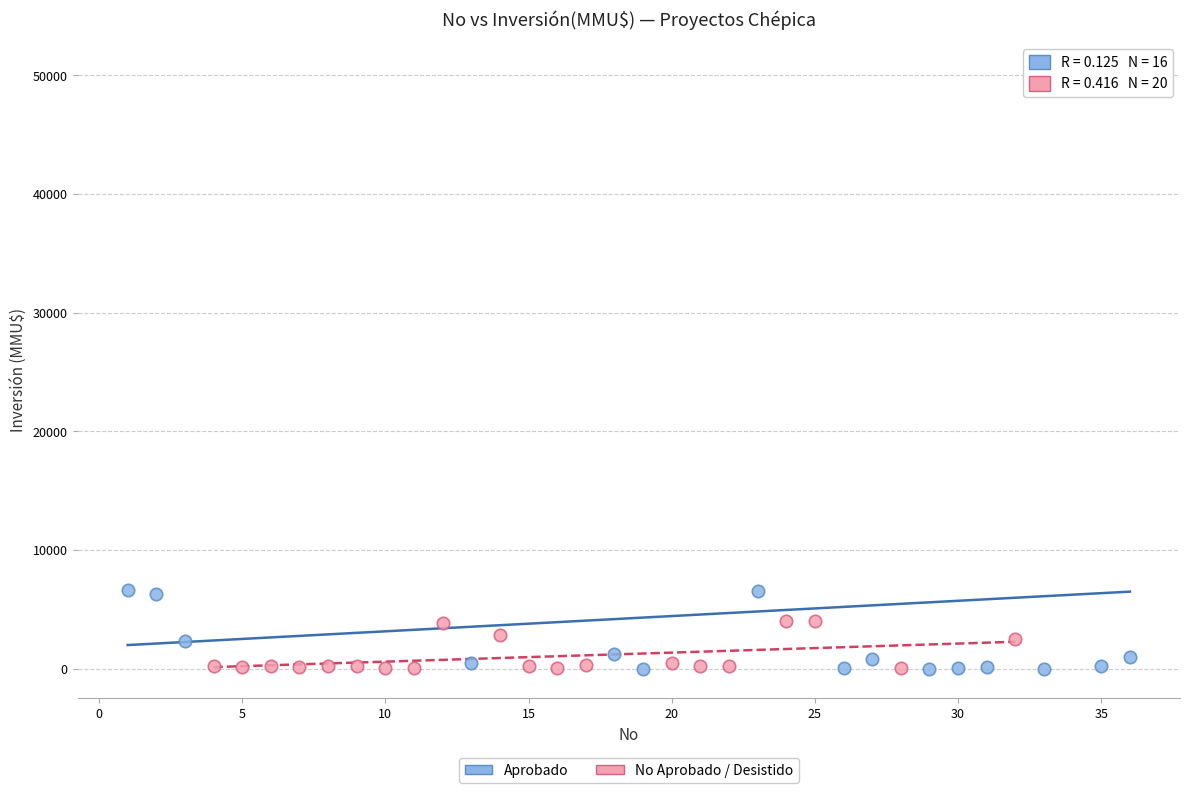

Which series has the largest Y range (max minus min)?

Aprobado